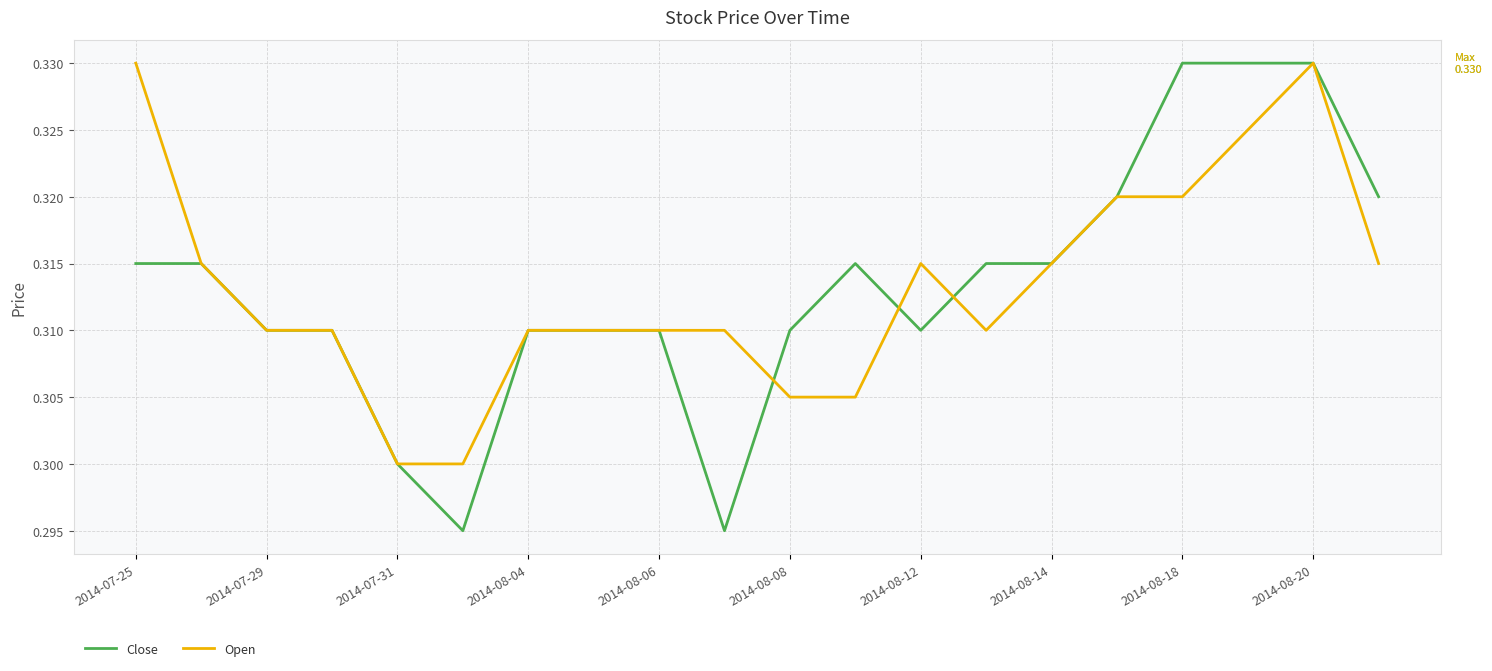

Which series has the widest spread of values?

Close